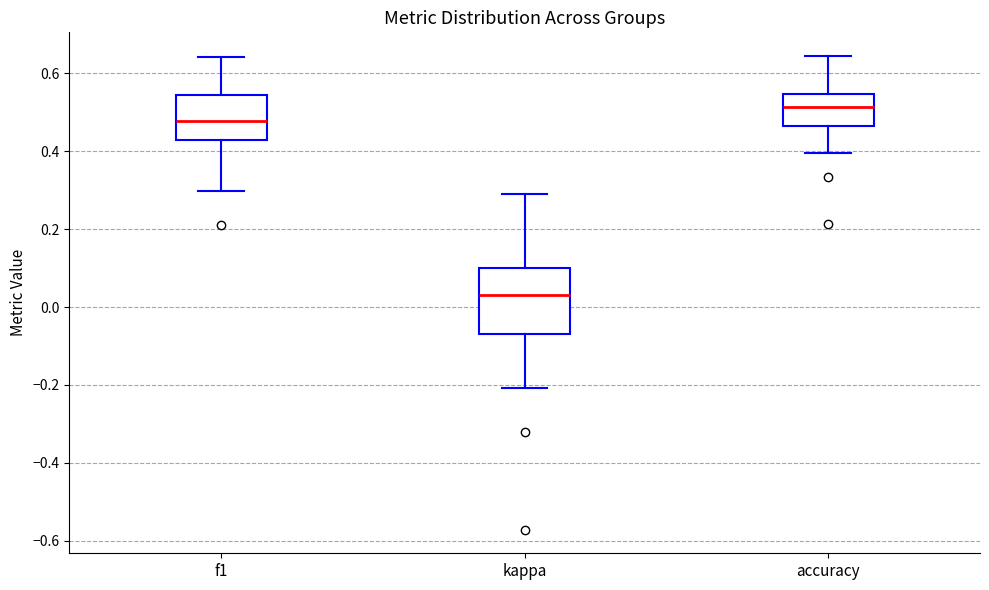

Where does the lower whisker of the box for f1 end on the y-axis? The values are not printed on the chart, so give them approximately, as read against the axis.

0.30